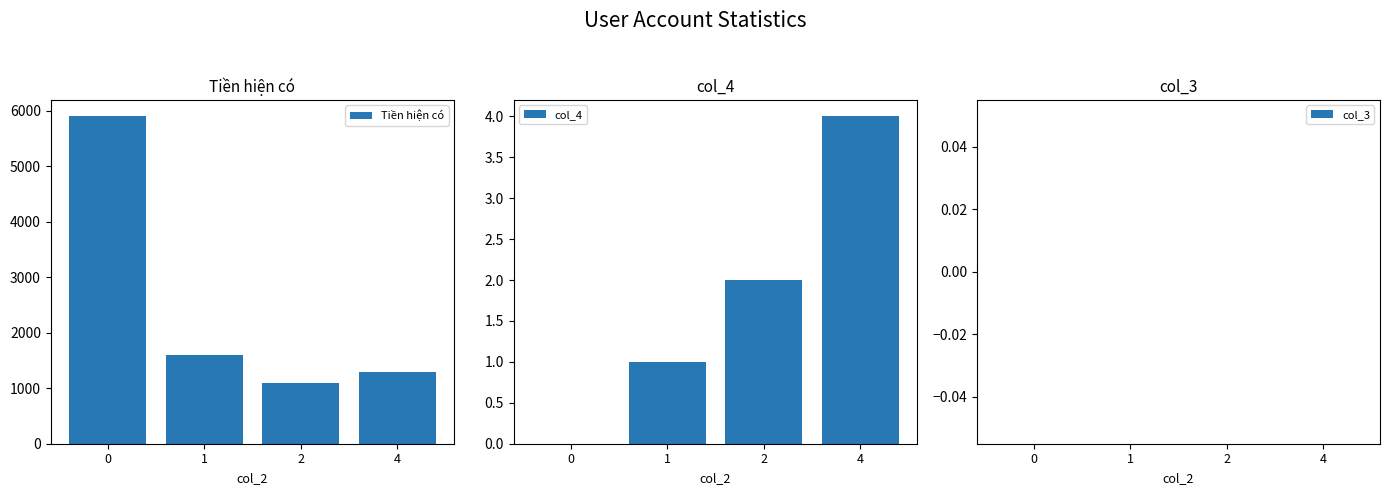

The Tiền hiện có series shows 5900 at 0. True or false?

True